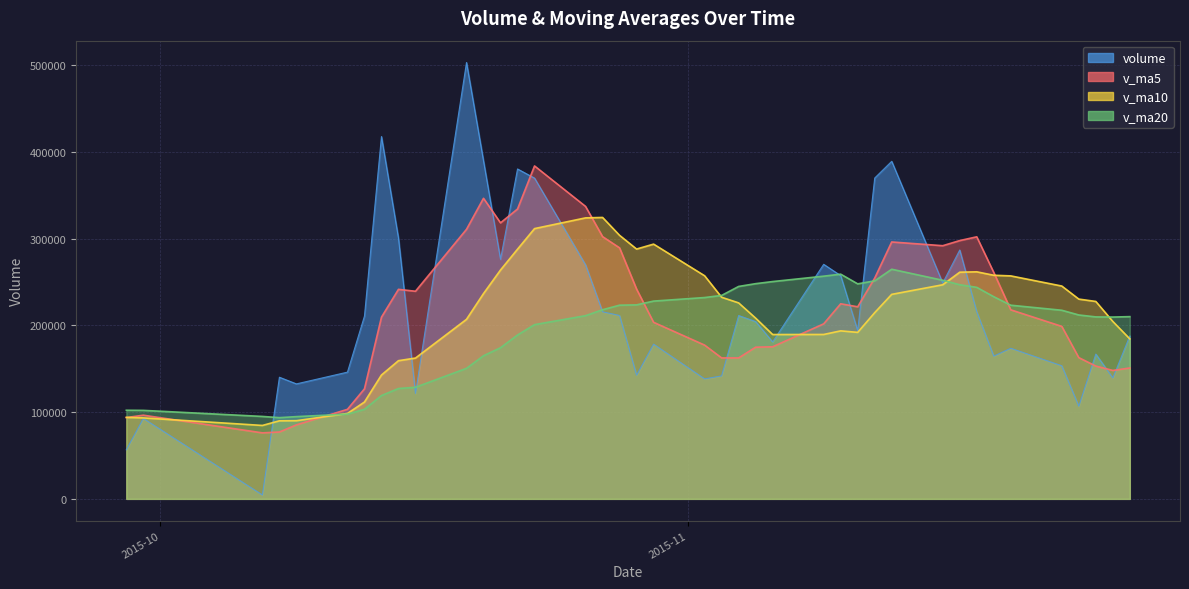

Rank the series at 2015-11-11 from lowest to highest value.

v_ma10, volume, v_ma5, v_ma20